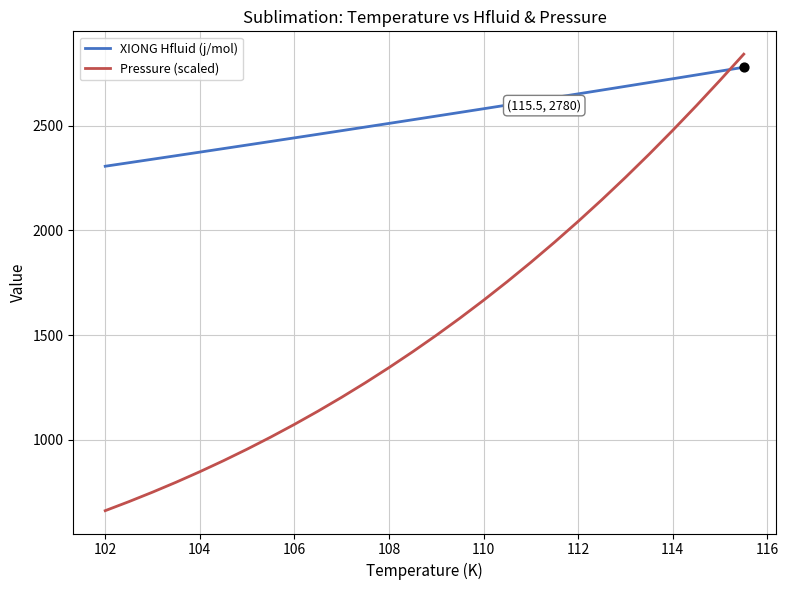

Which series has the largest total across all categories?

XIONG Hfluid (j/mol)